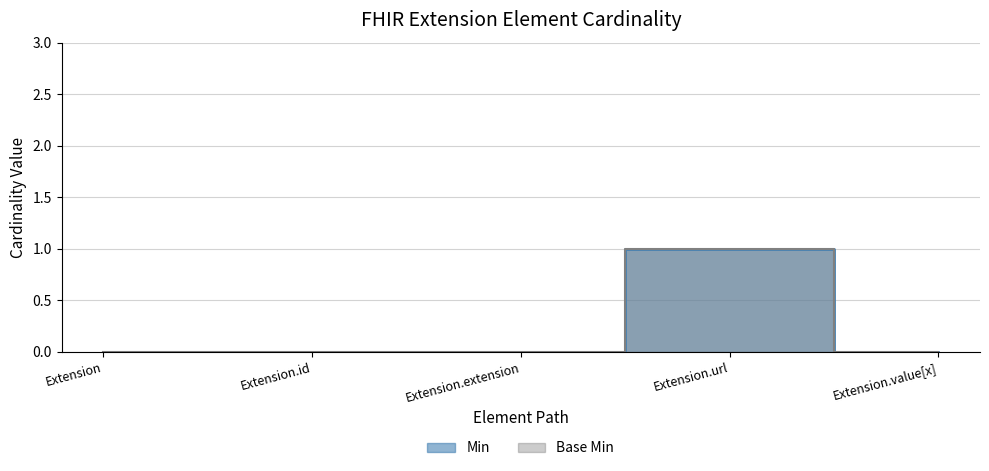

Which series has the widest spread of values?

Min